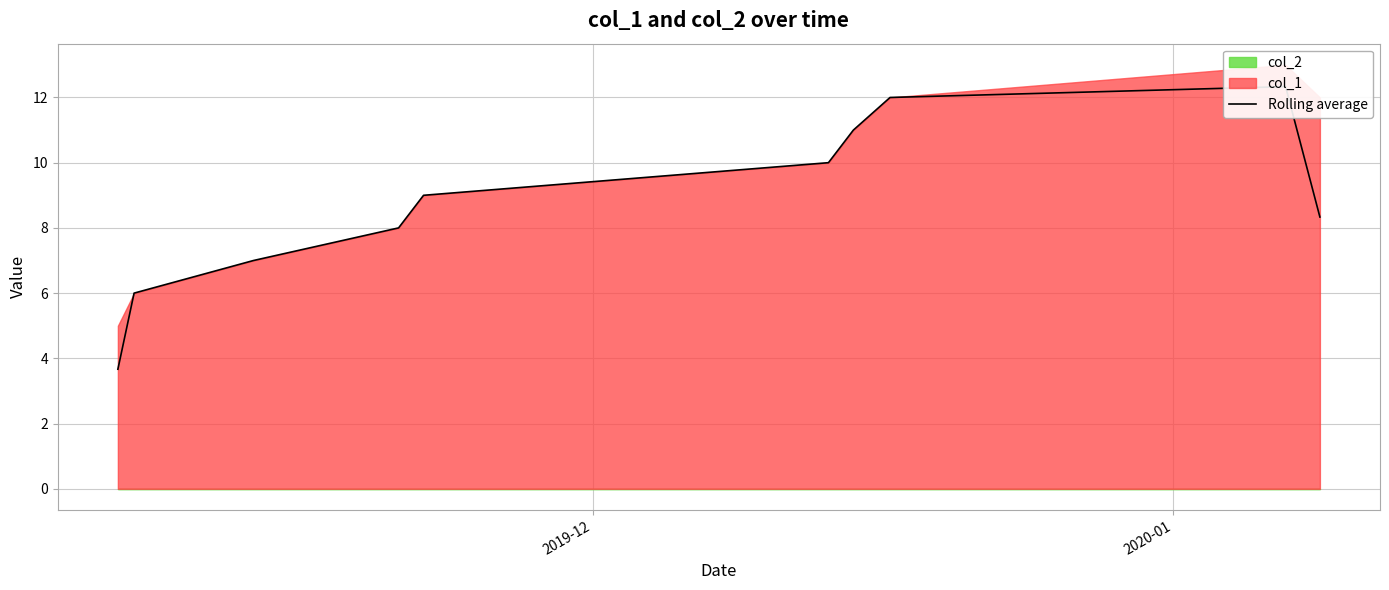

What is the difference between the maximum and minimum values?

8.7